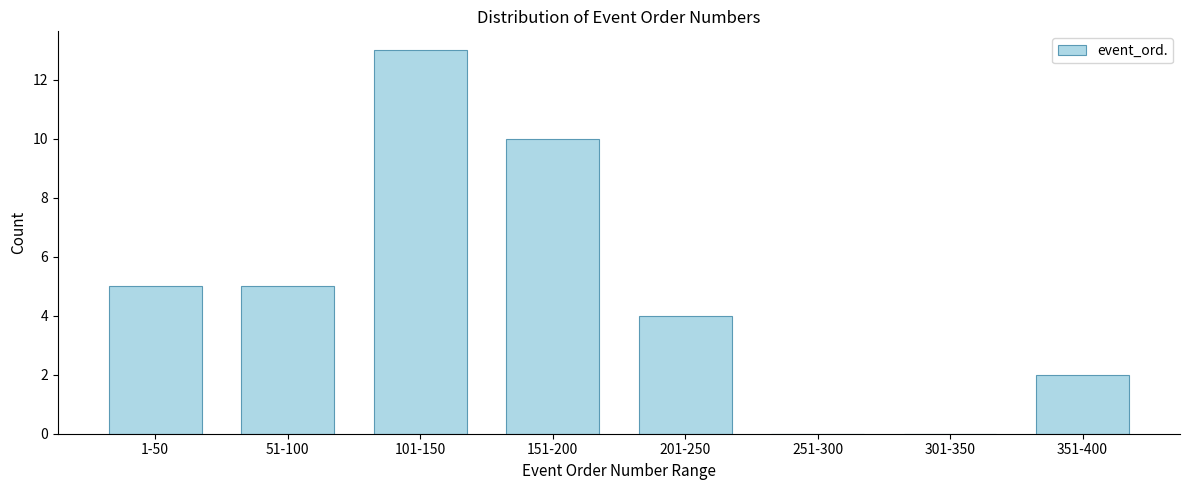

Reading left to right, extract all data points from this chart.

1-50=5	51-100=5	101-150=13	151-200=10	201-250=4	251-300=0	301-350=0	351-400=2